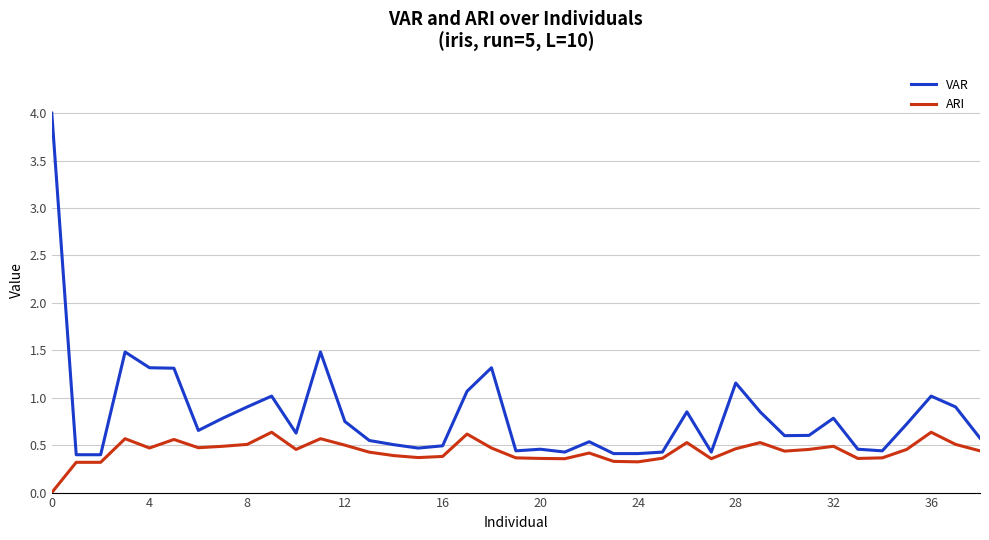

What is the difference between the maximum and minimum values in the VAR series?

3.6